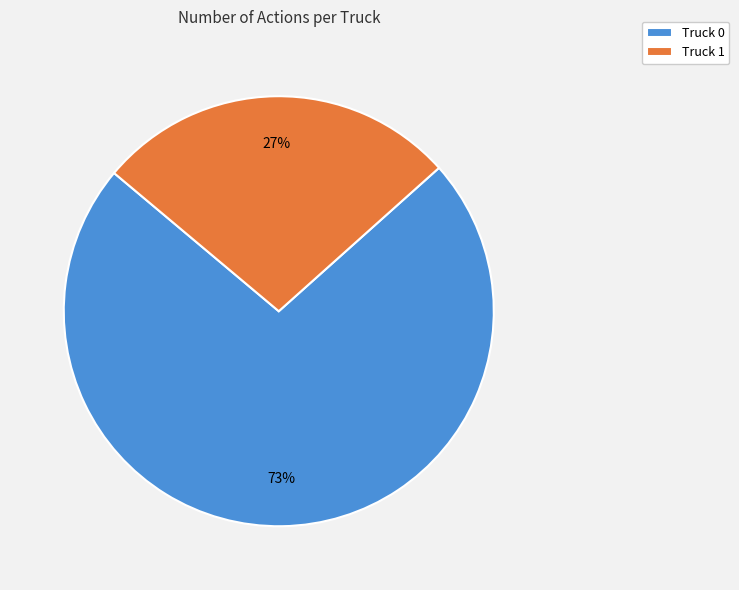

Which category accounts for the majority?

Truck 0